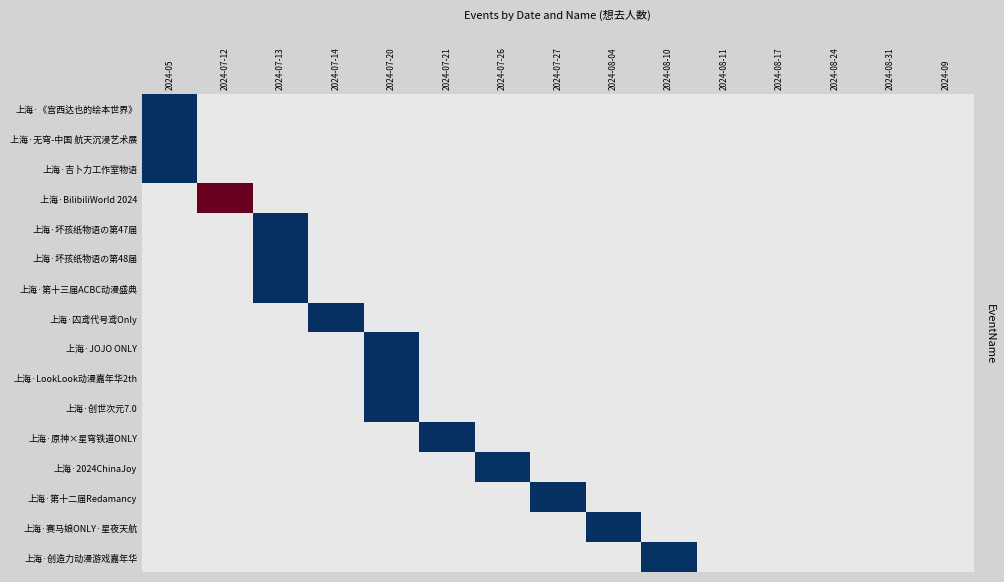

List the labels in order of 上海·无穹-中国 航天沉浸艺术展 value, smallest first.

2024-05, 2024-07-12, 2024-07-13, 2024-07-14, 2024-07-20, 2024-07-21, 2024-07-26, 2024-07-27, 2024-08-04, 2024-08-10, 2024-08-11, 2024-08-17, 2024-08-24, 2024-08-31, 2024-09